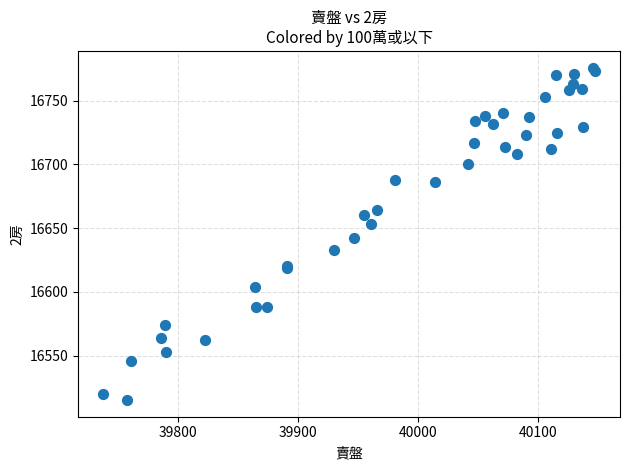

What Y value in the scatter plot is closest to 16645?

16642